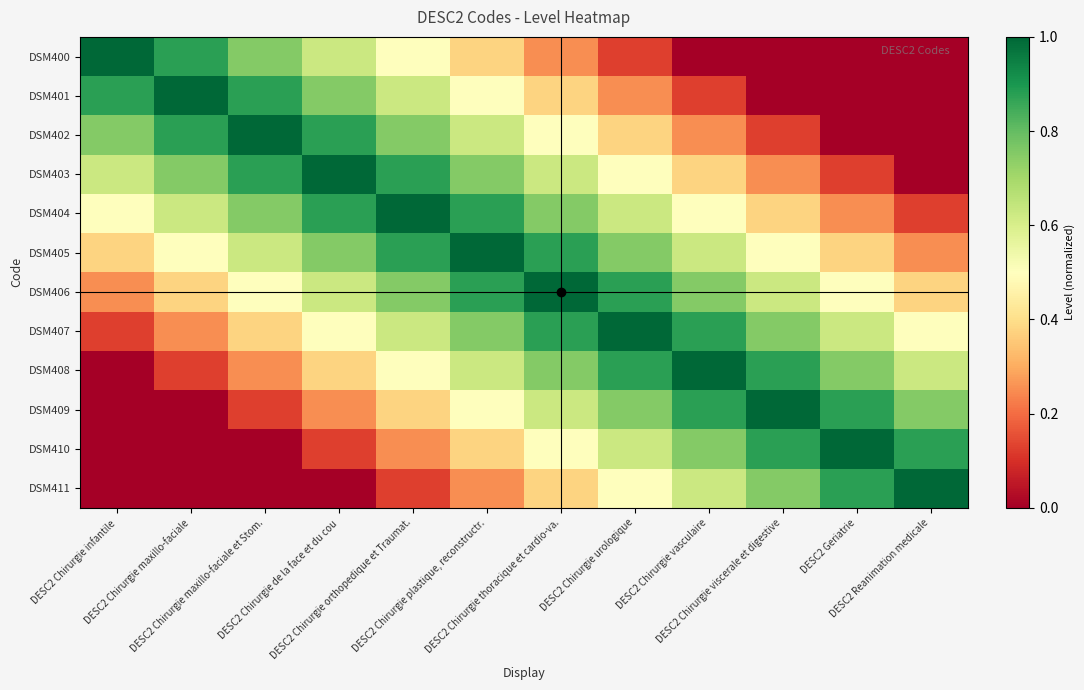

Reading right to left, list all the values displayed in this chart.

DSM400: DESC2 Reanimation medicale=0.0	DESC2 Geriatrie=0.0	DESC2 Chirurgie viscerale et digestive=0.0	DESC2 Chirurgie vasculaire=0.0	DESC2 Chirurgie urologique=0.1	DESC2 Chirurgie thoracique et cardio-va.=0.2	DESC2 Chirurgie plastique, reconstructr.=0.4	DESC2 Chirurgie orthopedique et Traumat.=0.5	DESC2 Chirurgie de la face et du cou=0.6	DESC2 Chirurgie maxillo-faciale et Stom.=0.8	DESC2 Chirurgie maxillo-faciale=0.9	DESC2 Chirurgie infantile=1.0
DSM401: DESC2 Reanimation medicale=0.0	DESC2 Geriatrie=0.0	DESC2 Chirurgie viscerale et digestive=0.0	DESC2 Chirurgie vasculaire=0.1	DESC2 Chirurgie urologique=0.2	DESC2 Chirurgie thoracique et cardio-va.=0.4	DESC2 Chirurgie plastique, reconstructr.=0.5	DESC2 Chirurgie orthopedique et Traumat.=0.6	DESC2 Chirurgie de la face et du cou=0.8	DESC2 Chirurgie maxillo-faciale et Stom.=0.9	DESC2 Chirurgie maxillo-faciale=1.0	DESC2 Chirurgie infantile=0.9
DSM402: DESC2 Reanimation medicale=0.0	DESC2 Geriatrie=0.0	DESC2 Chirurgie viscerale et digestive=0.1	DESC2 Chirurgie vasculaire=0.2	DESC2 Chirurgie urologique=0.4	DESC2 Chirurgie thoracique et cardio-va.=0.5	DESC2 Chirurgie plastique, reconstructr.=0.6	DESC2 Chirurgie orthopedique et Traumat.=0.8	DESC2 Chirurgie de la face et du cou=0.9	DESC2 Chirurgie maxillo-faciale et Stom.=1.0	DESC2 Chirurgie maxillo-faciale=0.9	DESC2 Chirurgie infantile=0.8
DSM403: DESC2 Reanimation medicale=0.0	DESC2 Geriatrie=0.1	DESC2 Chirurgie viscerale et digestive=0.2	DESC2 Chirurgie vasculaire=0.4	DESC2 Chirurgie urologique=0.5	DESC2 Chirurgie thoracique et cardio-va.=0.6	DESC2 Chirurgie plastique, reconstructr.=0.8	DESC2 Chirurgie orthopedique et Traumat.=0.9	DESC2 Chirurgie de la face et du cou=1.0	DESC2 Chirurgie maxillo-faciale et Stom.=0.9	DESC2 Chirurgie maxillo-faciale=0.8	DESC2 Chirurgie infantile=0.6
DSM404: DESC2 Reanimation medicale=0.1	DESC2 Geriatrie=0.2	DESC2 Chirurgie viscerale et digestive=0.4	DESC2 Chirurgie vasculaire=0.5	DESC2 Chirurgie urologique=0.6	DESC2 Chirurgie thoracique et cardio-va.=0.8	DESC2 Chirurgie plastique, reconstructr.=0.9	DESC2 Chirurgie orthopedique et Traumat.=1.0	DESC2 Chirurgie de la face et du cou=0.9	DESC2 Chirurgie maxillo-faciale et Stom.=0.8	DESC2 Chirurgie maxillo-faciale=0.6	DESC2 Chirurgie infantile=0.5
DSM405: DESC2 Reanimation medicale=0.2	DESC2 Geriatrie=0.4	DESC2 Chirurgie viscerale et digestive=0.5	DESC2 Chirurgie vasculaire=0.6	DESC2 Chirurgie urologique=0.8	DESC2 Chirurgie thoracique et cardio-va.=0.9	DESC2 Chirurgie plastique, reconstructr.=1.0	DESC2 Chirurgie orthopedique et Traumat.=0.9	DESC2 Chirurgie de la face et du cou=0.8	DESC2 Chirurgie maxillo-faciale et Stom.=0.6	DESC2 Chirurgie maxillo-faciale=0.5	DESC2 Chirurgie infantile=0.4
DSM406: DESC2 Reanimation medicale=0.4	DESC2 Geriatrie=0.5	DESC2 Chirurgie viscerale et digestive=0.6	DESC2 Chirurgie vasculaire=0.8	DESC2 Chirurgie urologique=0.9	DESC2 Chirurgie thoracique et cardio-va.=1.0	DESC2 Chirurgie plastique, reconstructr.=0.9	DESC2 Chirurgie orthopedique et Traumat.=0.8	DESC2 Chirurgie de la face et du cou=0.6	DESC2 Chirurgie maxillo-faciale et Stom.=0.5	DESC2 Chirurgie maxillo-faciale=0.4	DESC2 Chirurgie infantile=0.2
DSM407: DESC2 Reanimation medicale=0.5	DESC2 Geriatrie=0.6	DESC2 Chirurgie viscerale et digestive=0.8	DESC2 Chirurgie vasculaire=0.9	DESC2 Chirurgie urologique=1.0	DESC2 Chirurgie thoracique et cardio-va.=0.9	DESC2 Chirurgie plastique, reconstructr.=0.8	DESC2 Chirurgie orthopedique et Traumat.=0.6	DESC2 Chirurgie de la face et du cou=0.5	DESC2 Chirurgie maxillo-faciale et Stom.=0.4	DESC2 Chirurgie maxillo-faciale=0.2	DESC2 Chirurgie infantile=0.1
DSM408: DESC2 Reanimation medicale=0.6	DESC2 Geriatrie=0.8	DESC2 Chirurgie viscerale et digestive=0.9	DESC2 Chirurgie vasculaire=1.0	DESC2 Chirurgie urologique=0.9	DESC2 Chirurgie thoracique et cardio-va.=0.8	DESC2 Chirurgie plastique, reconstructr.=0.6	DESC2 Chirurgie orthopedique et Traumat.=0.5	DESC2 Chirurgie de la face et du cou=0.4	DESC2 Chirurgie maxillo-faciale et Stom.=0.2	DESC2 Chirurgie maxillo-faciale=0.1	DESC2 Chirurgie infantile=0.0
DSM409: DESC2 Reanimation medicale=0.8	DESC2 Geriatrie=0.9	DESC2 Chirurgie viscerale et digestive=1.0	DESC2 Chirurgie vasculaire=0.9	DESC2 Chirurgie urologique=0.8	DESC2 Chirurgie thoracique et cardio-va.=0.6	DESC2 Chirurgie plastique, reconstructr.=0.5	DESC2 Chirurgie orthopedique et Traumat.=0.4	DESC2 Chirurgie de la face et du cou=0.2	DESC2 Chirurgie maxillo-faciale et Stom.=0.1	DESC2 Chirurgie maxillo-faciale=0.0	DESC2 Chirurgie infantile=0.0
DSM410: DESC2 Reanimation medicale=0.9	DESC2 Geriatrie=1.0	DESC2 Chirurgie viscerale et digestive=0.9	DESC2 Chirurgie vasculaire=0.8	DESC2 Chirurgie urologique=0.6	DESC2 Chirurgie thoracique et cardio-va.=0.5	DESC2 Chirurgie plastique, reconstructr.=0.4	DESC2 Chirurgie orthopedique et Traumat.=0.2	DESC2 Chirurgie de la face et du cou=0.1	DESC2 Chirurgie maxillo-faciale et Stom.=0.0	DESC2 Chirurgie maxillo-faciale=0.0	DESC2 Chirurgie infantile=0.0
DSM411: DESC2 Reanimation medicale=1.0	DESC2 Geriatrie=0.9	DESC2 Chirurgie viscerale et digestive=0.8	DESC2 Chirurgie vasculaire=0.6	DESC2 Chirurgie urologique=0.5	DESC2 Chirurgie thoracique et cardio-va.=0.4	DESC2 Chirurgie plastique, reconstructr.=0.2	DESC2 Chirurgie orthopedique et Traumat.=0.1	DESC2 Chirurgie de la face et du cou=0.0	DESC2 Chirurgie maxillo-faciale et Stom.=0.0	DESC2 Chirurgie maxillo-faciale=0.0	DESC2 Chirurgie infantile=0.0